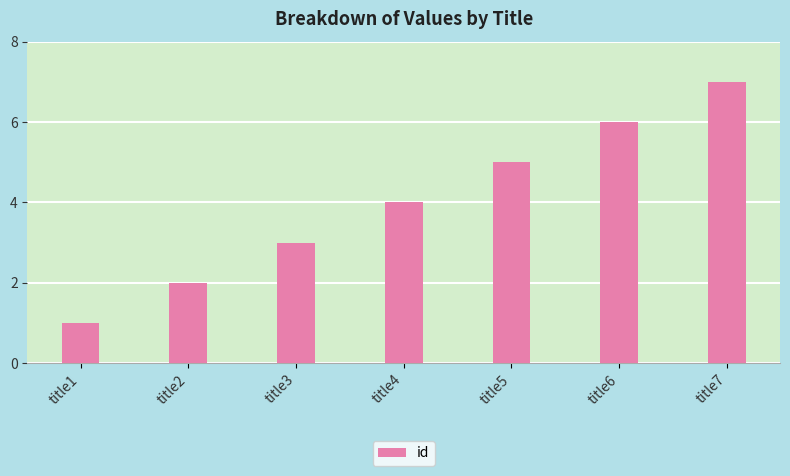

What is the minimum value shown in the chart?

1